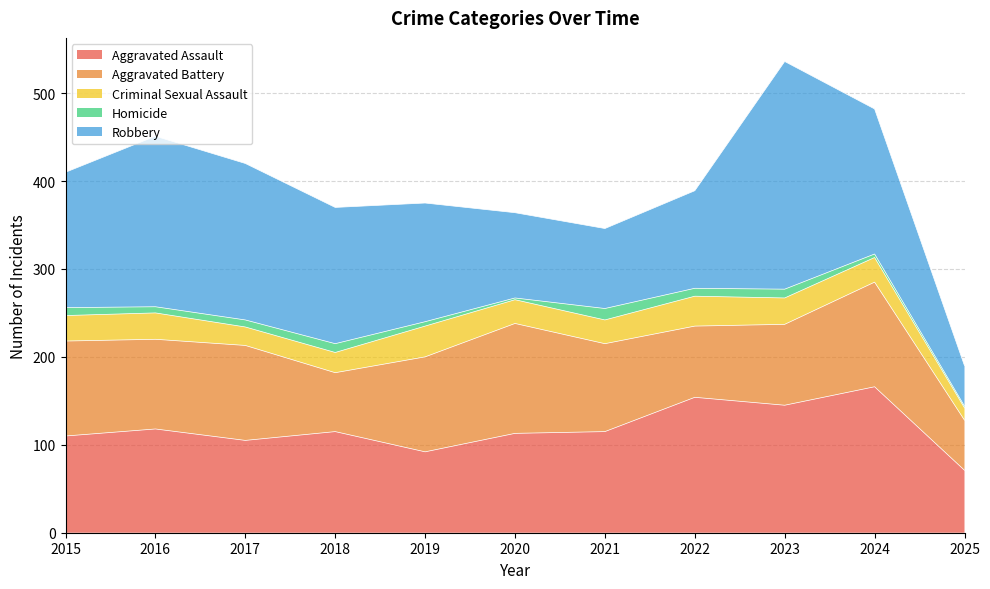

Where does the Criminal Sexual Assault series first go above 28?

2015